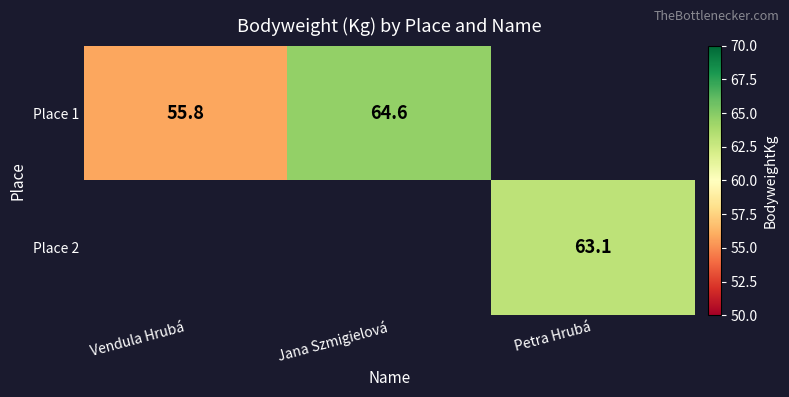

How many distinct data groups are displayed?

2